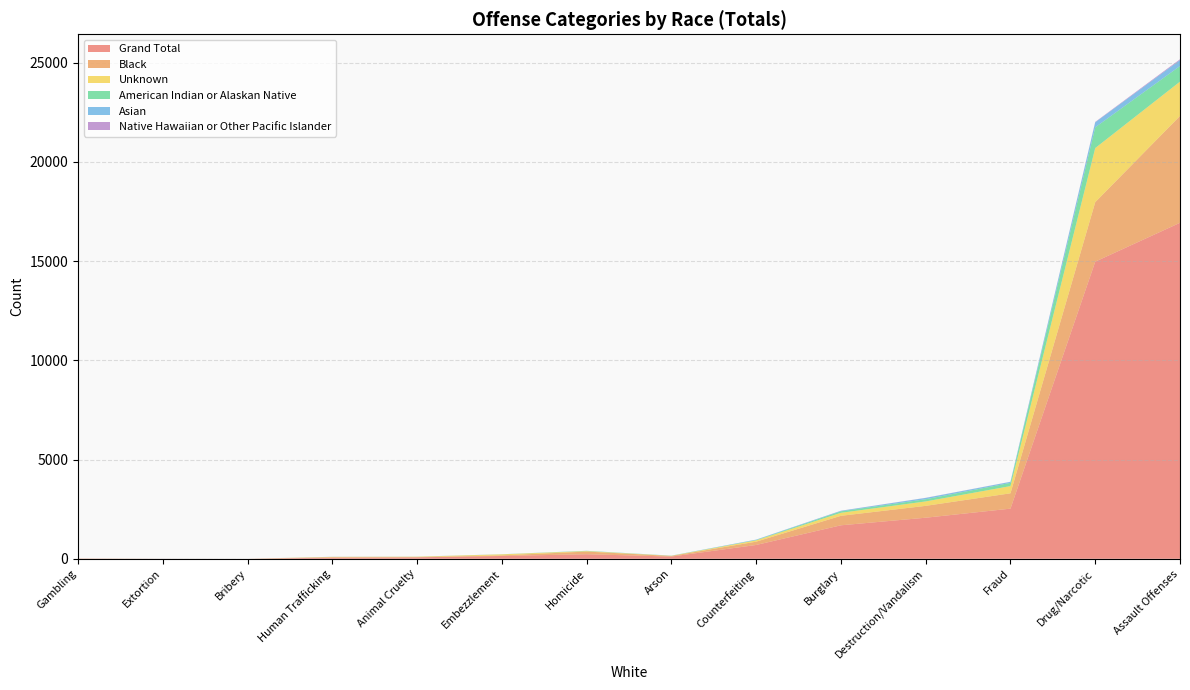

Which category has the highest value in the Grand Total series?

Assault Offenses